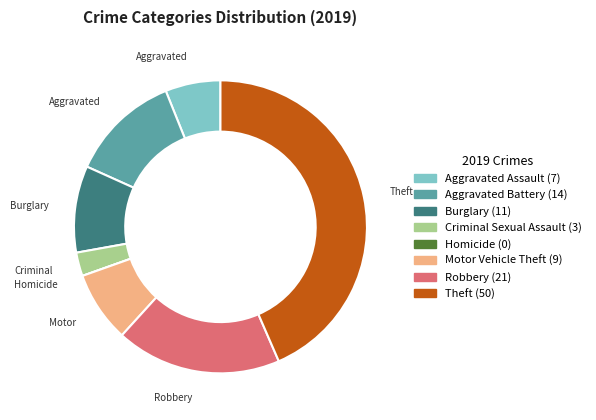

Is there any slice that represents more than half of the pie?

No